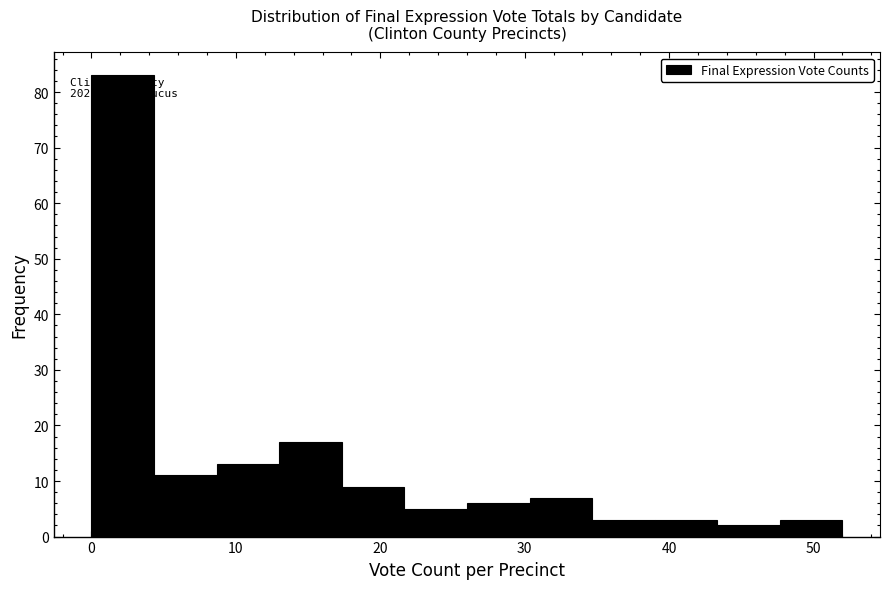

Which range on the x-axis has the tallest bar?

0 to 4